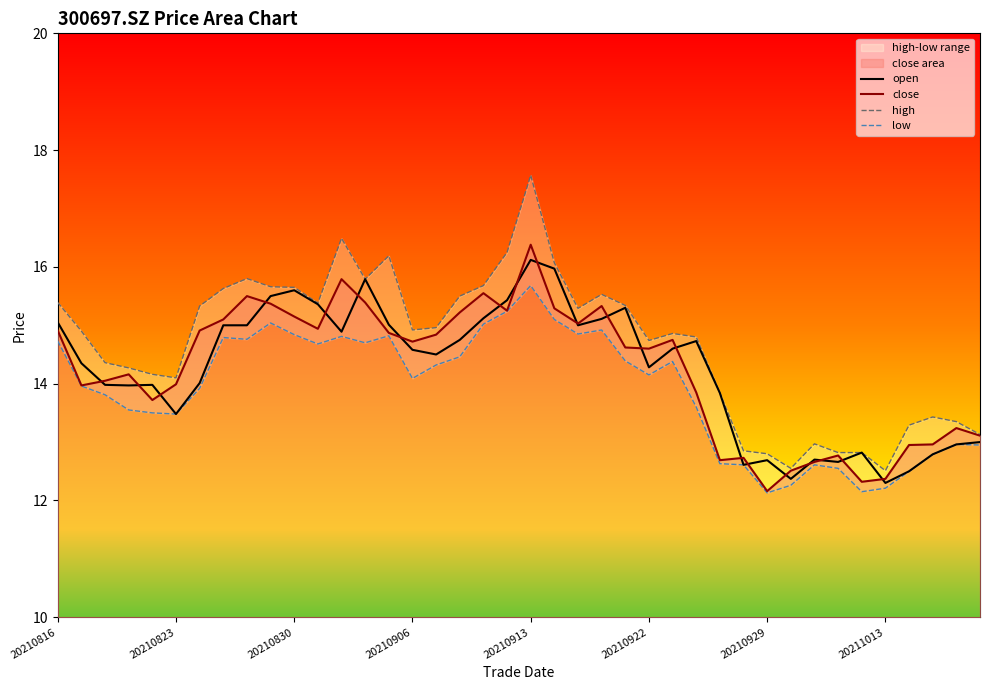

What is the greatest value displayed?

17.6